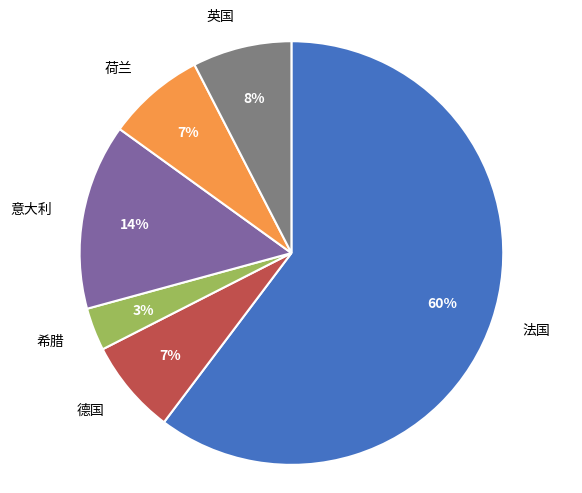

How many slices are in this pie chart?

6